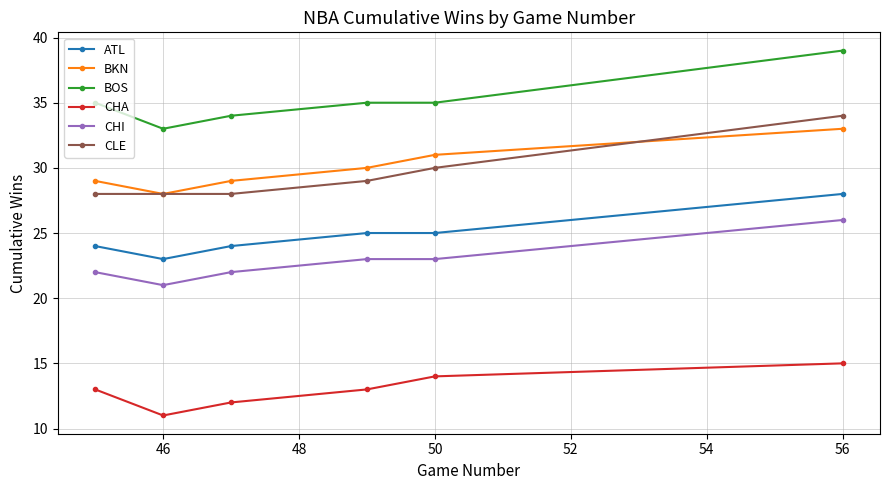

How many values in the CHI series are below 23?

3